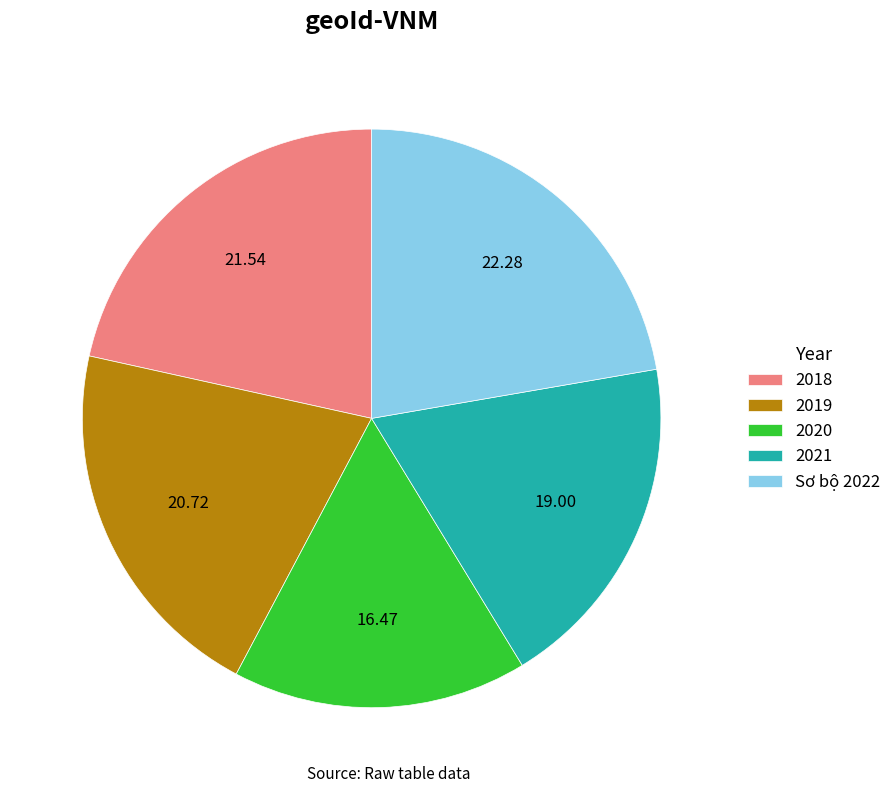

Is it true that 2019 is 21% of the pie?

True